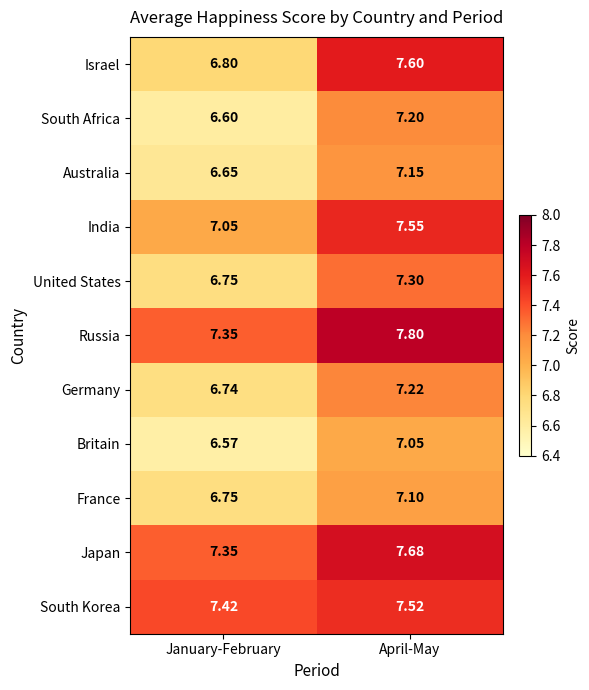

At which label does Russia reach its minimum?

January-February